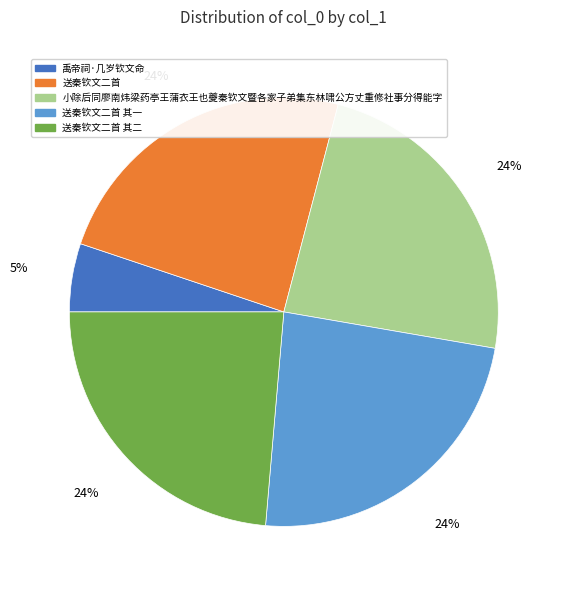

True or false: 送秦钦文二首 accounts for 24% of the total.

True